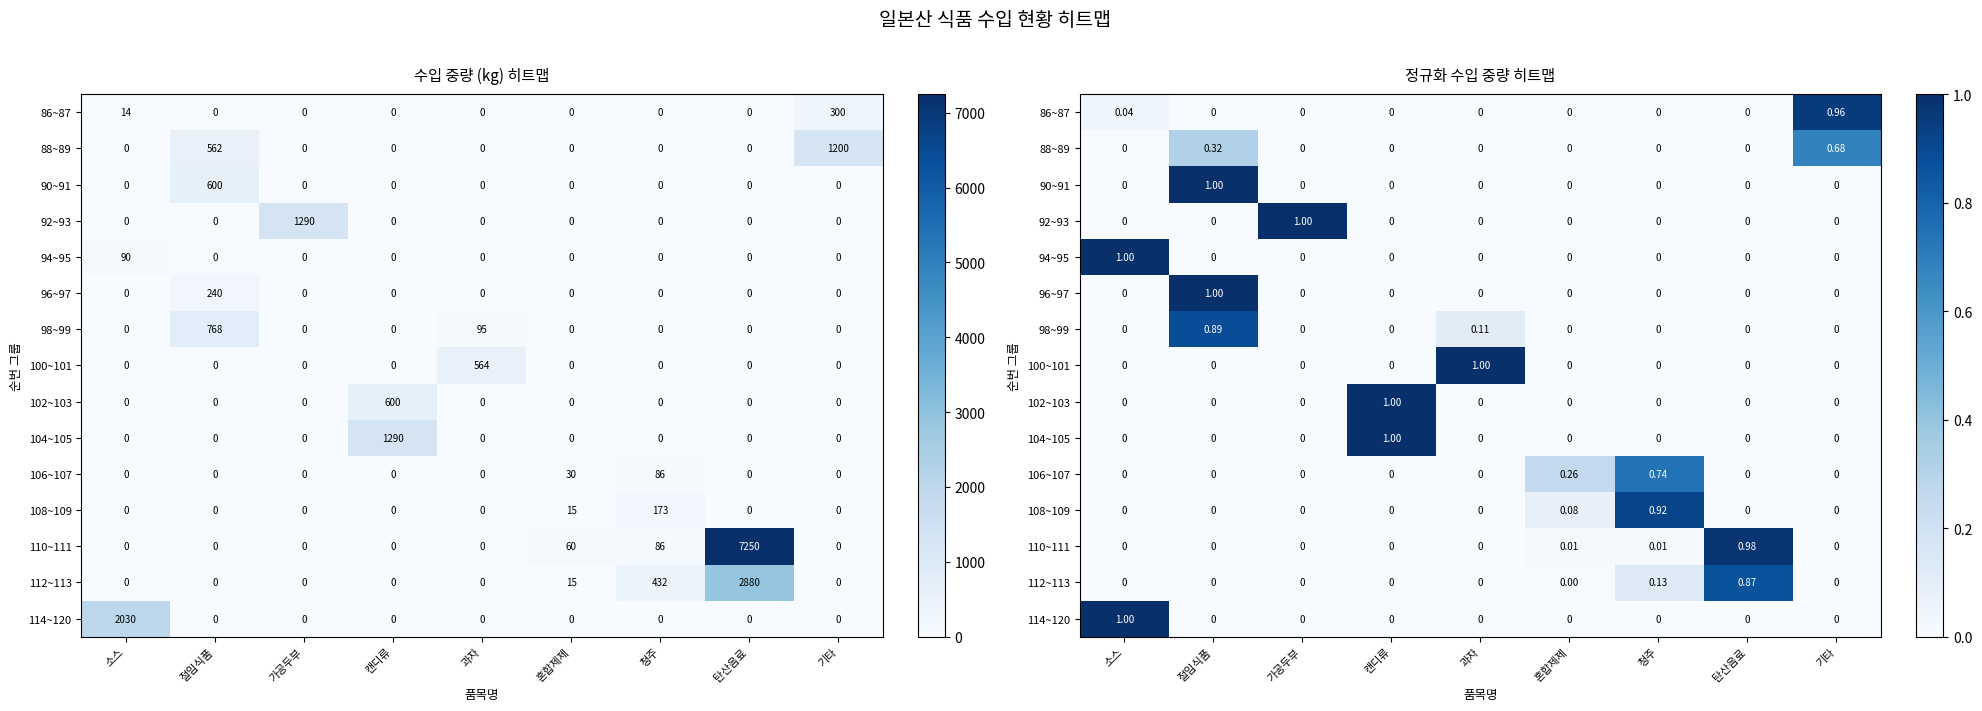

Is it true that 102~103 equals 0.5 at 기타?

False